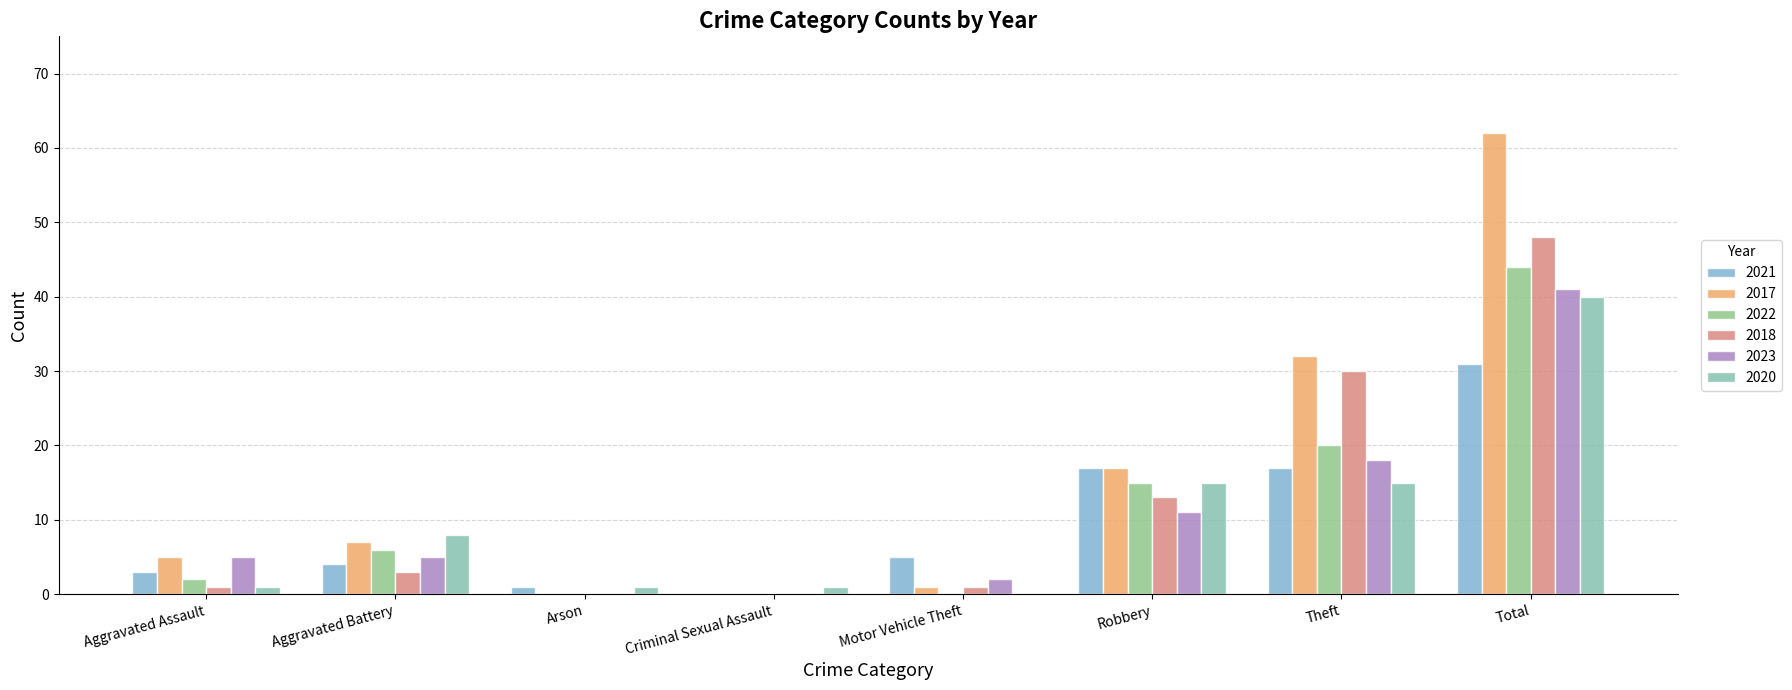

At how many categories does at least one series exceed 1?

6